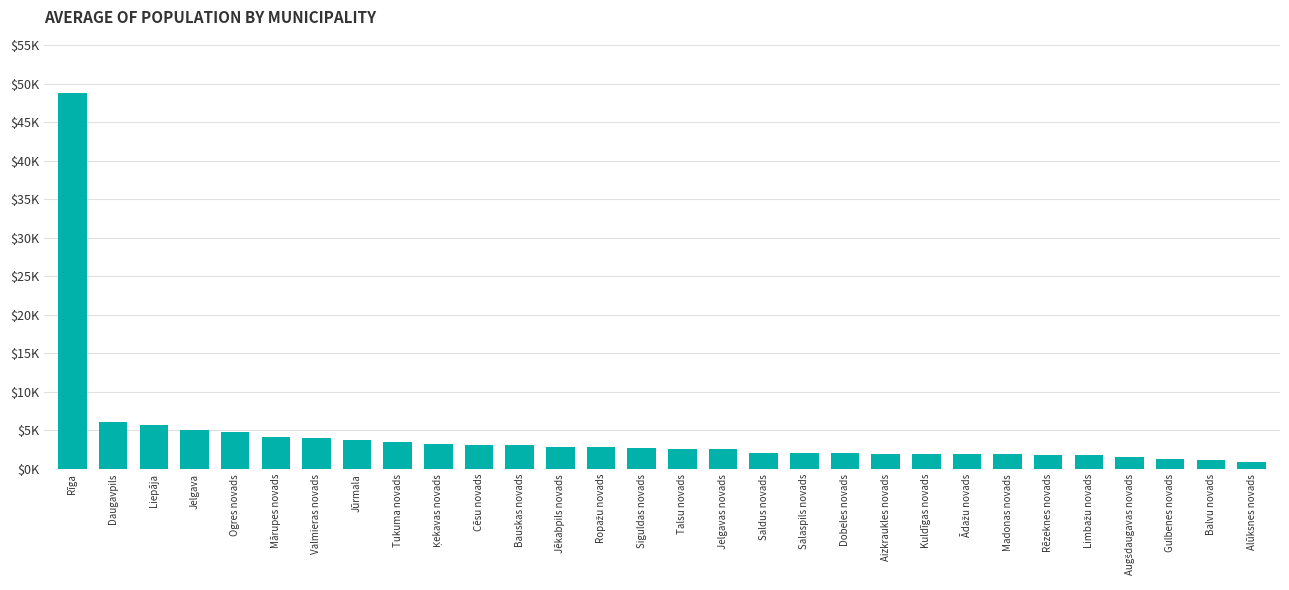

Where is the data nearest to the value 24843?

Daugavpils